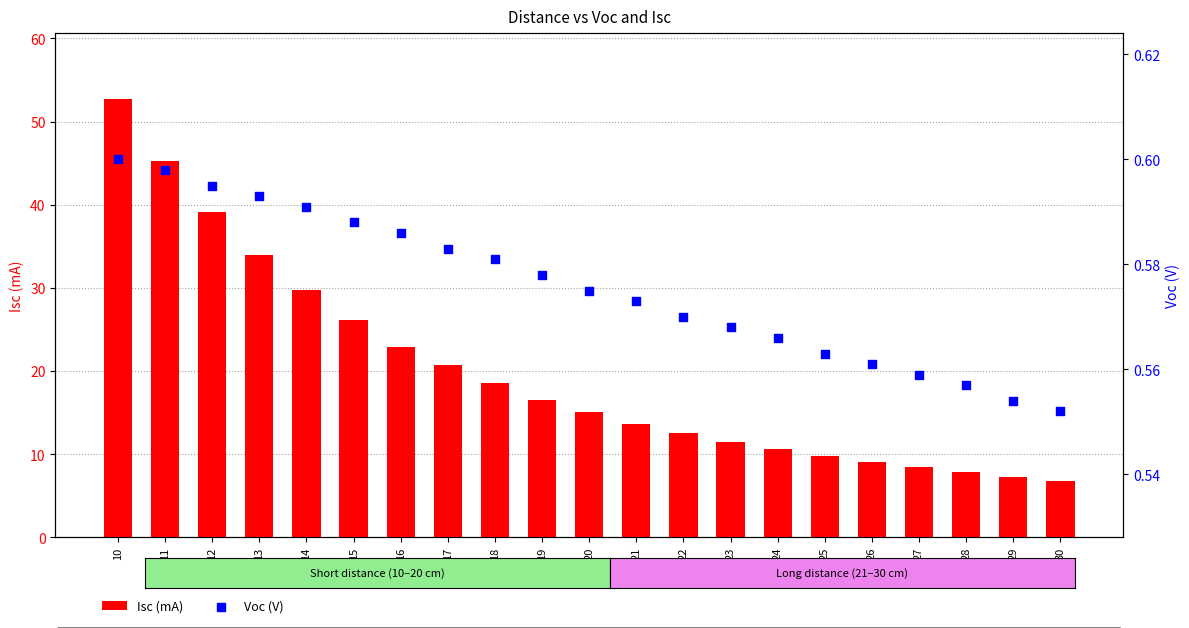

At how many categories does at least one series exceed 23?

6